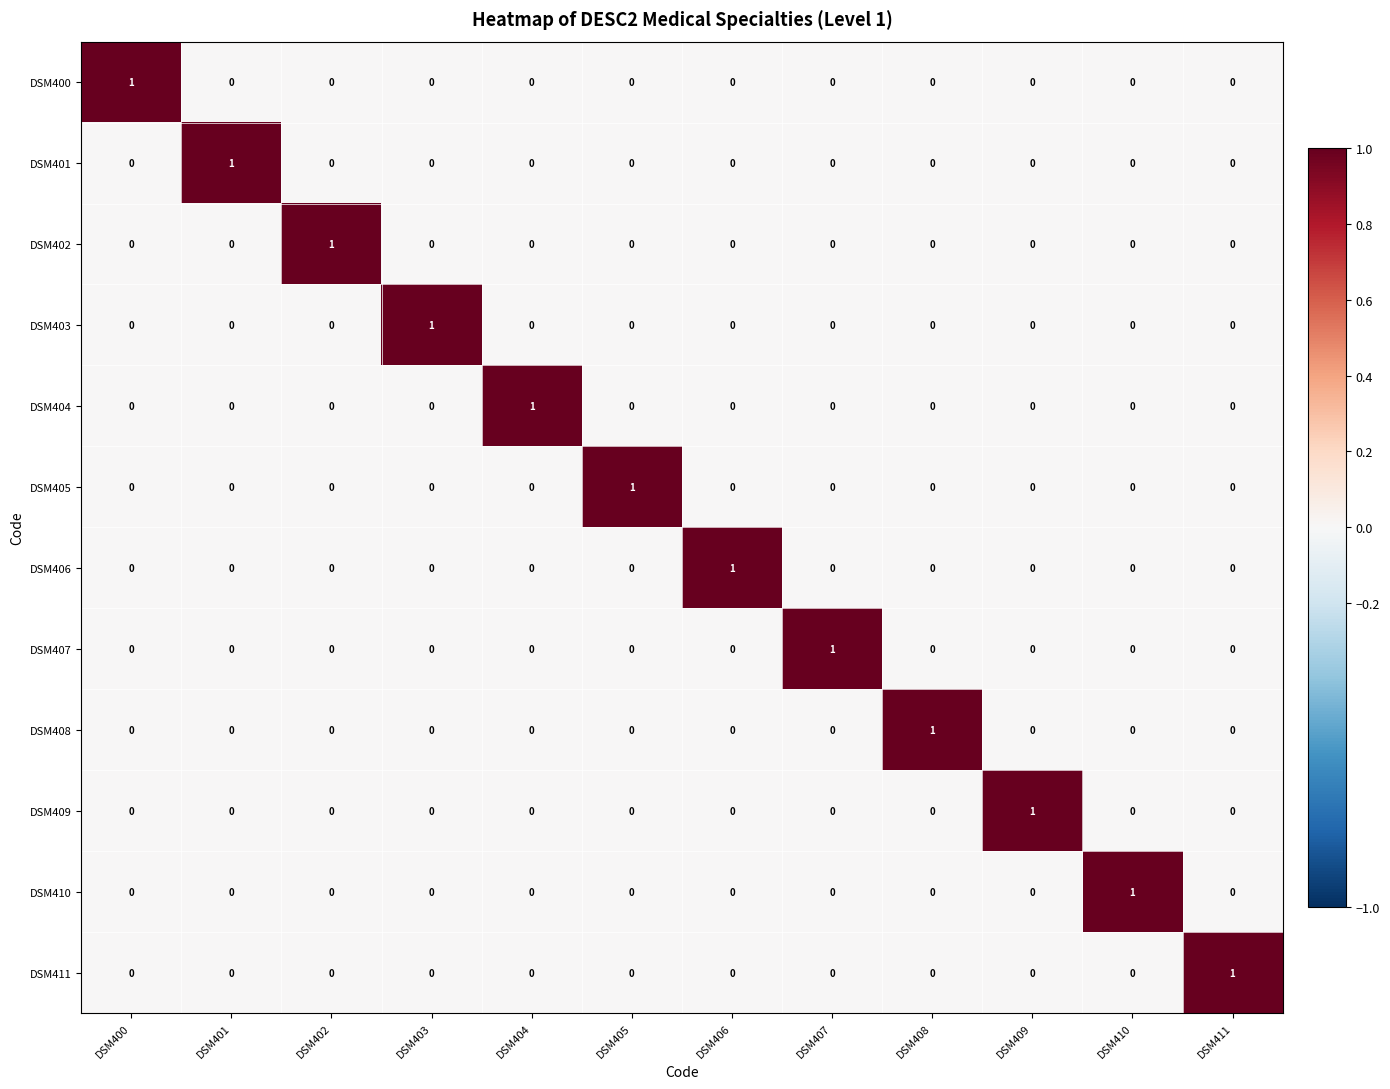

At how many categories does at least one series exceed 0?

12